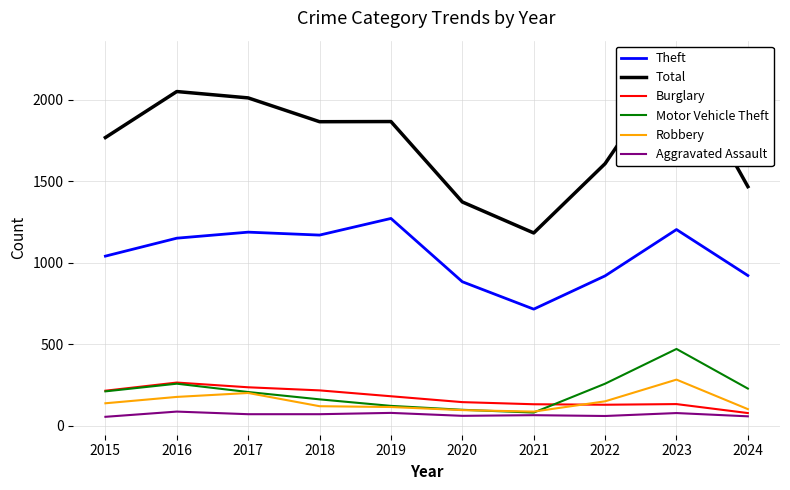

Which series has the widest spread of values?

Total